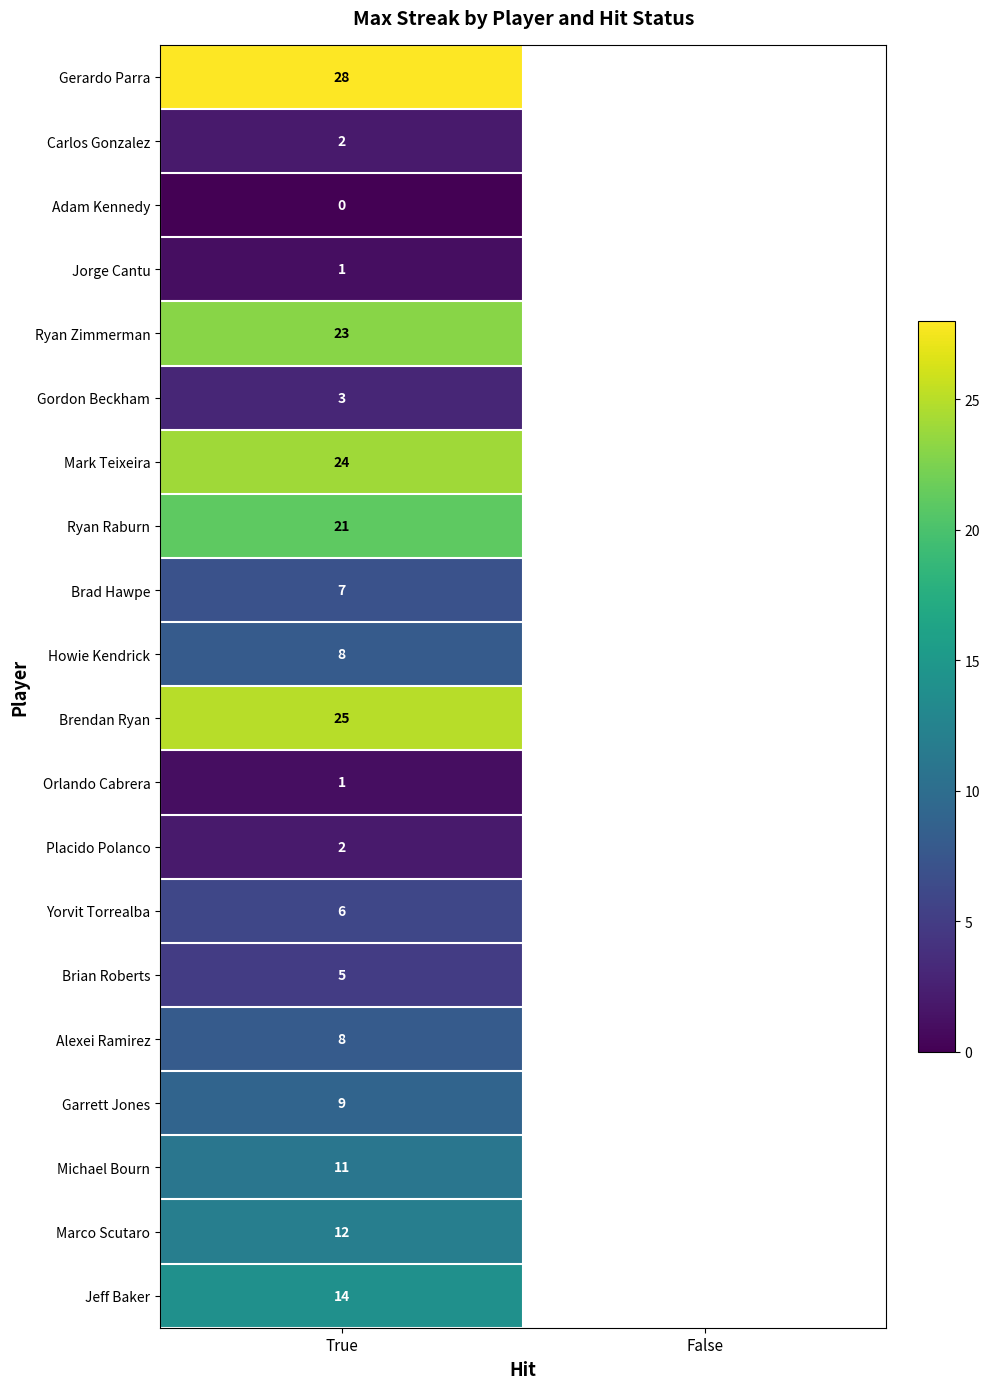

The value of Marco Scutaro at True is 20. True or false?

False